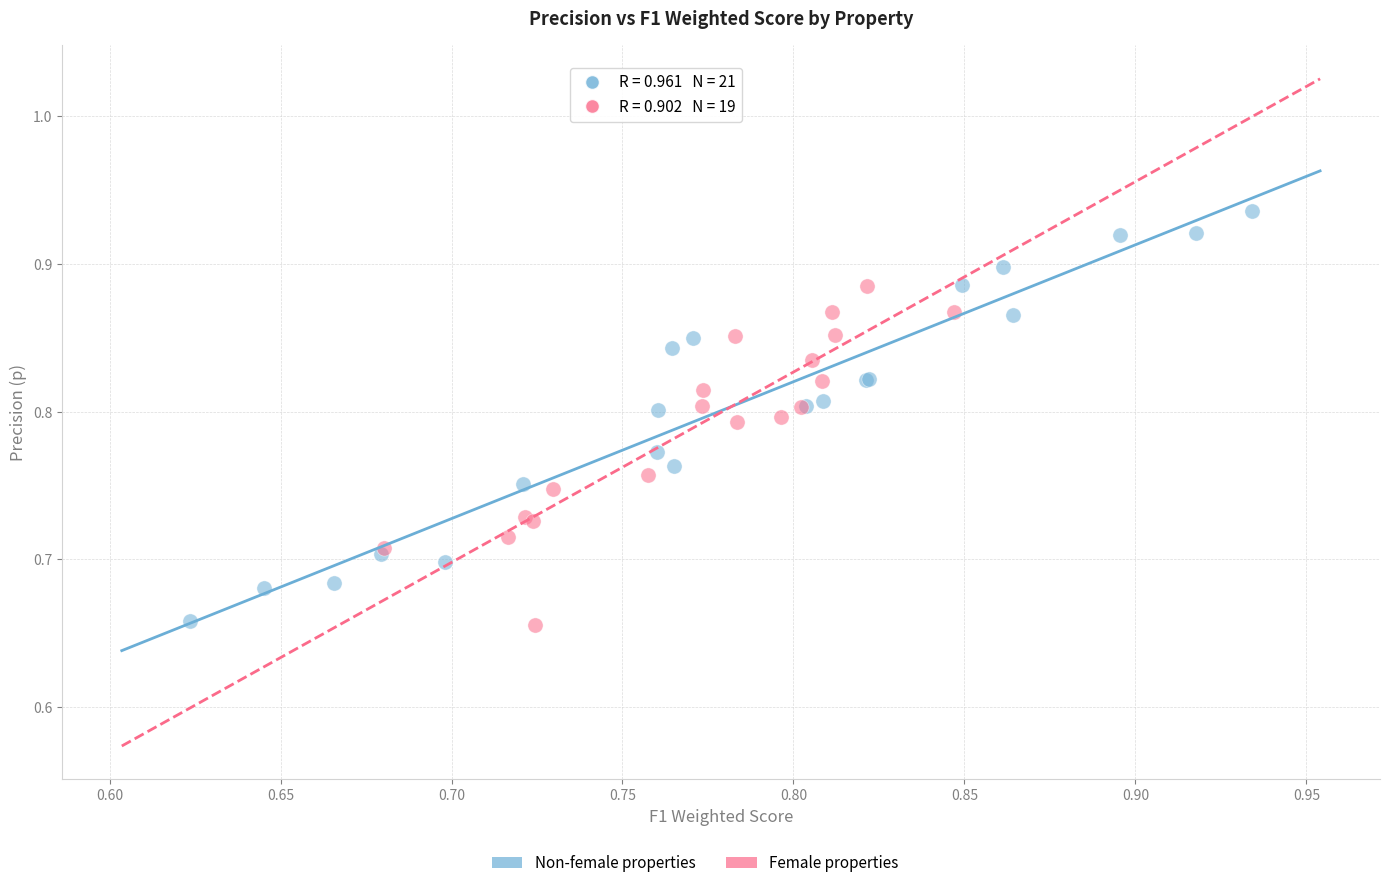

Which series has the largest Y range (max minus min)?

Non-female properties